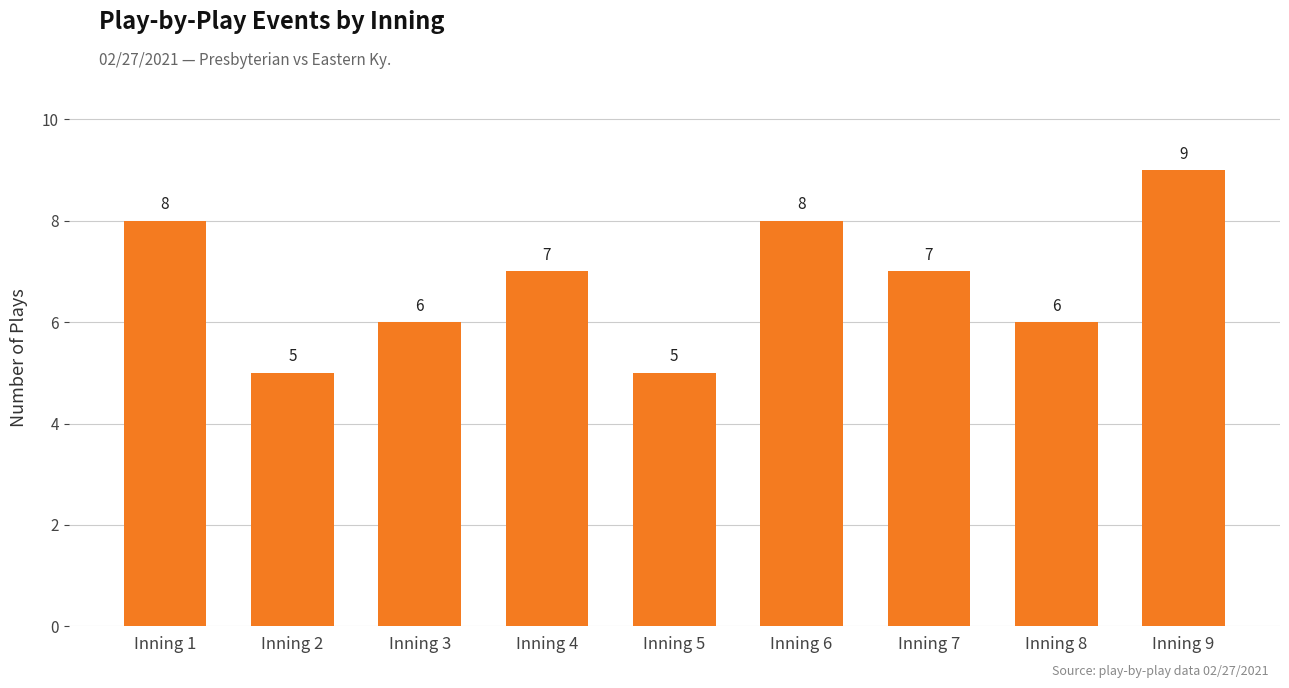

What is the change in value from Inning 5 to Inning 7?

+2